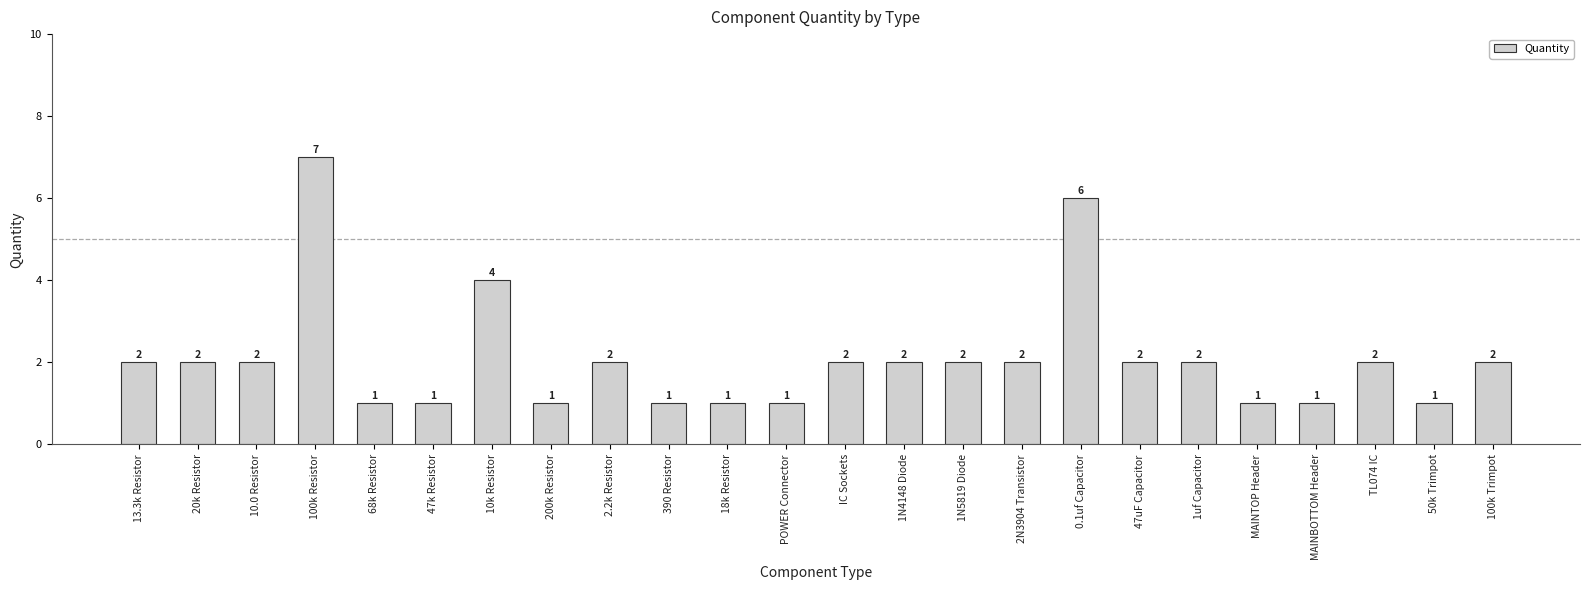

Reading left to right, extract all data points from this chart.

2	2	2	7	1	1	4	1	2	1	1	1	2	2	2	2	6	2	2	1	1	2	1	2